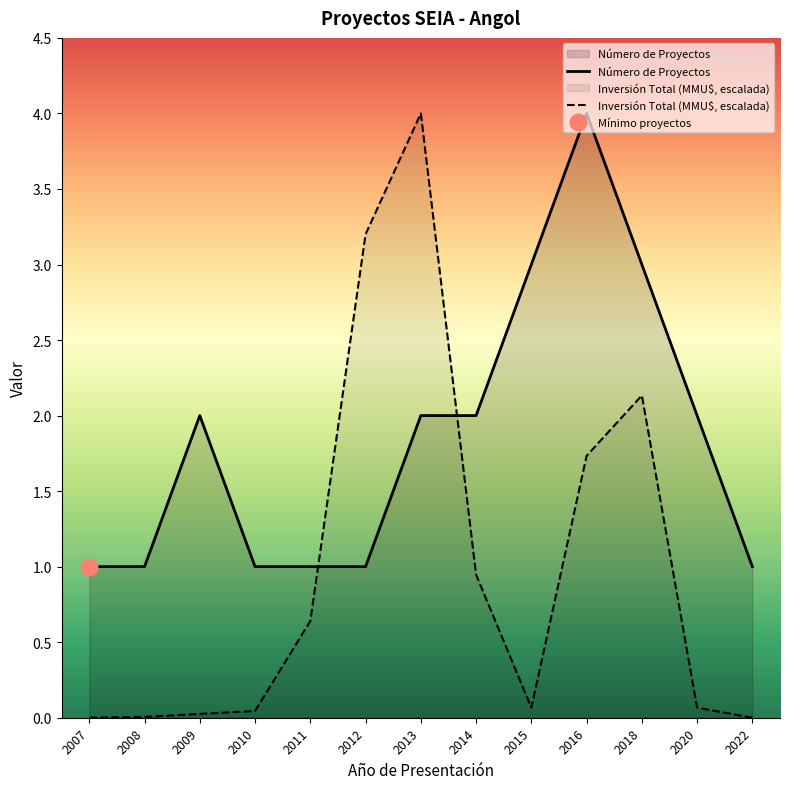

After their last crossing, which series has the higher values: Número de Proyectos or Inversión Total (MMU$, escalada)?

Número de Proyectos